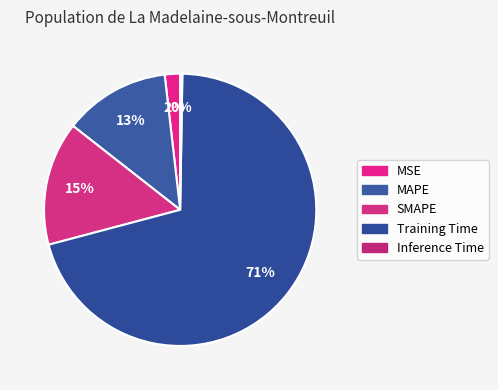

Rank the categories by value from lowest to highest.

Inference Time, MSE, MAPE, SMAPE, Training Time